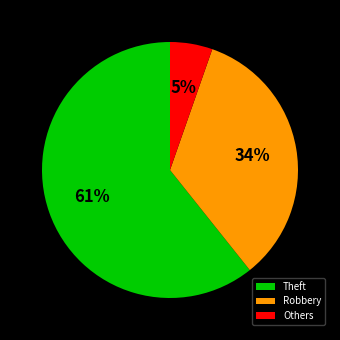

To the nearest percent, what is the average slice percentage?

33%